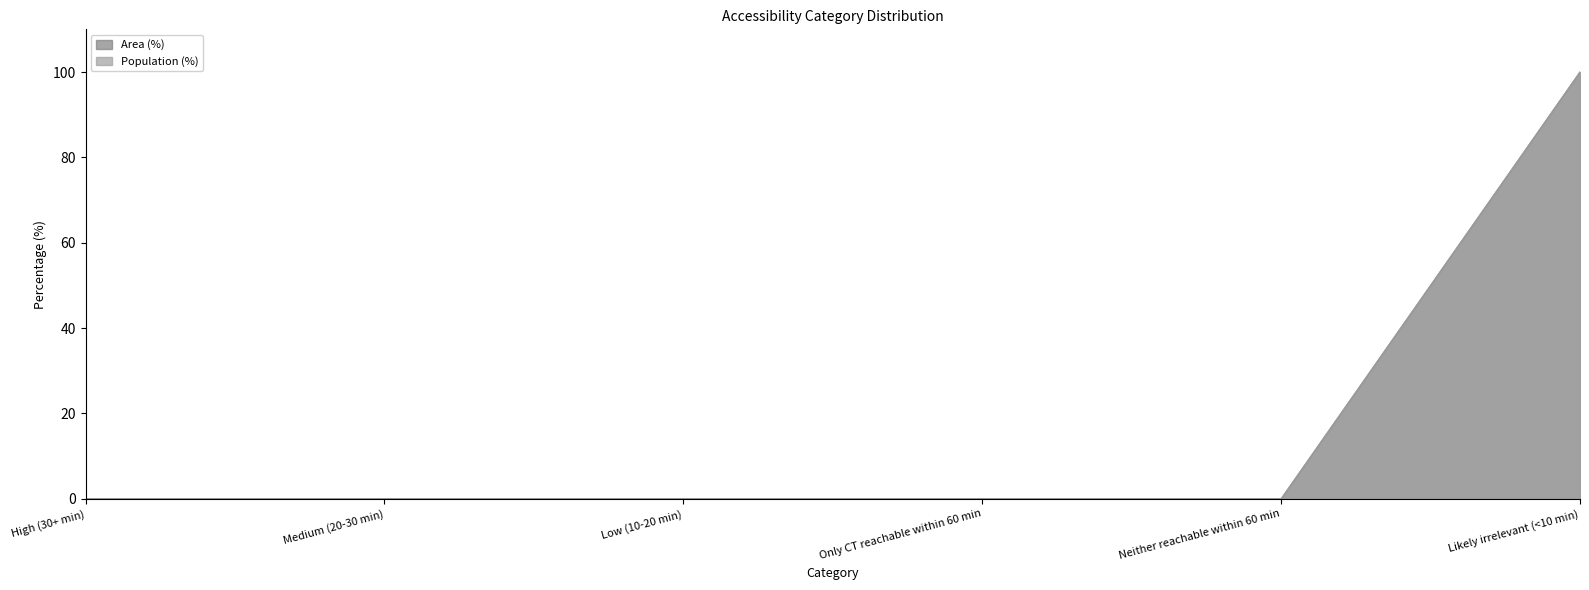

True or false: Population (%) has more than 0 points higher than both neighbors.

False